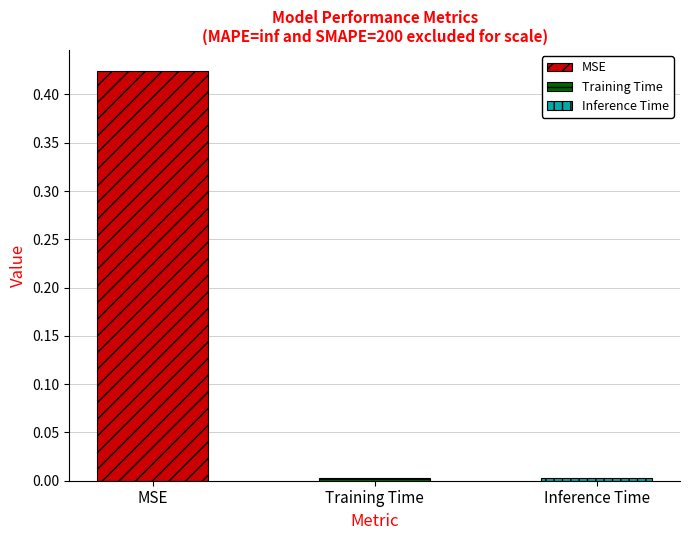

Between MSE and Training Time, which is larger?

MSE